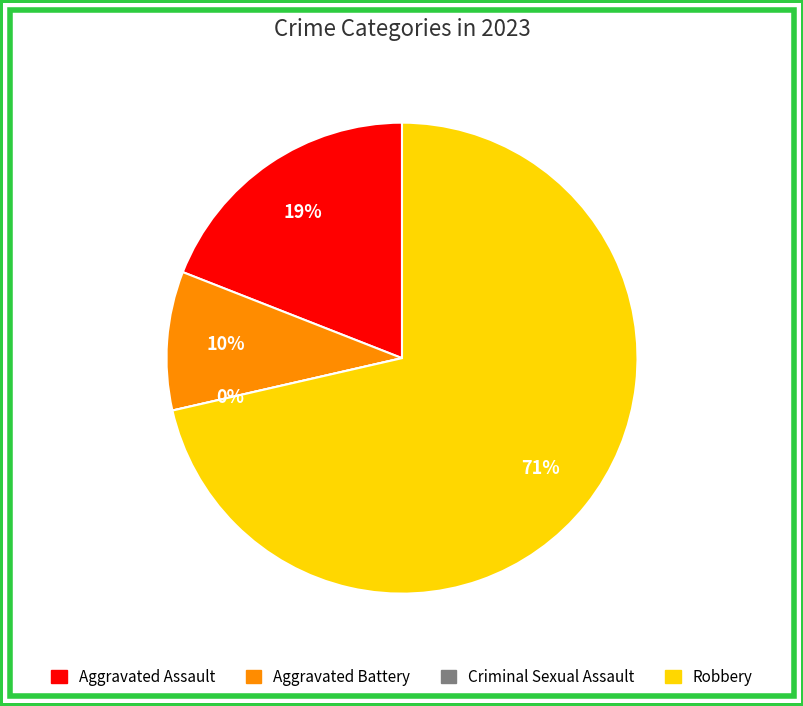

Rank the categories by value from lowest to highest.

Criminal Sexual Assault, Aggravated Battery, Aggravated Assault, Robbery